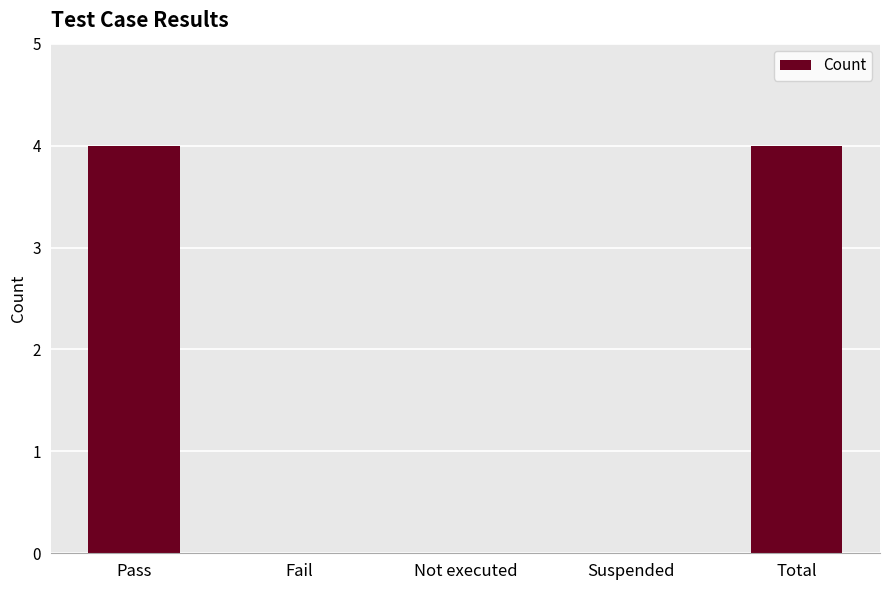

Is it true that the value at Total is 4?

True